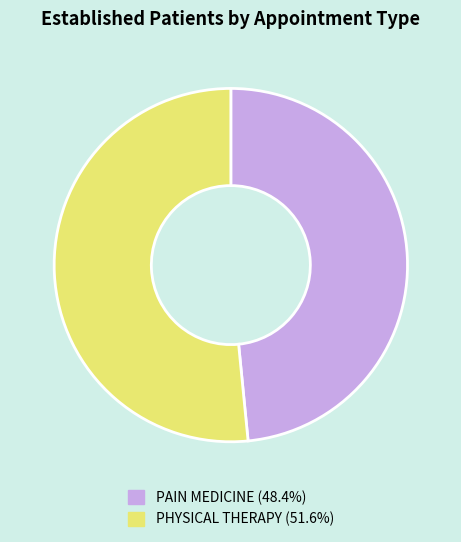

Do PHYSICAL THERAPY and PAIN MEDICINE together represent more than half of the pie?

Yes